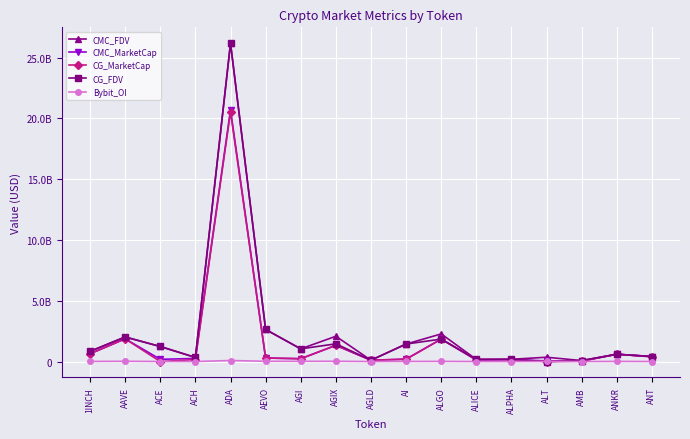

Between ALGO and AMB, which series saw the biggest shift?

CMC_FDV